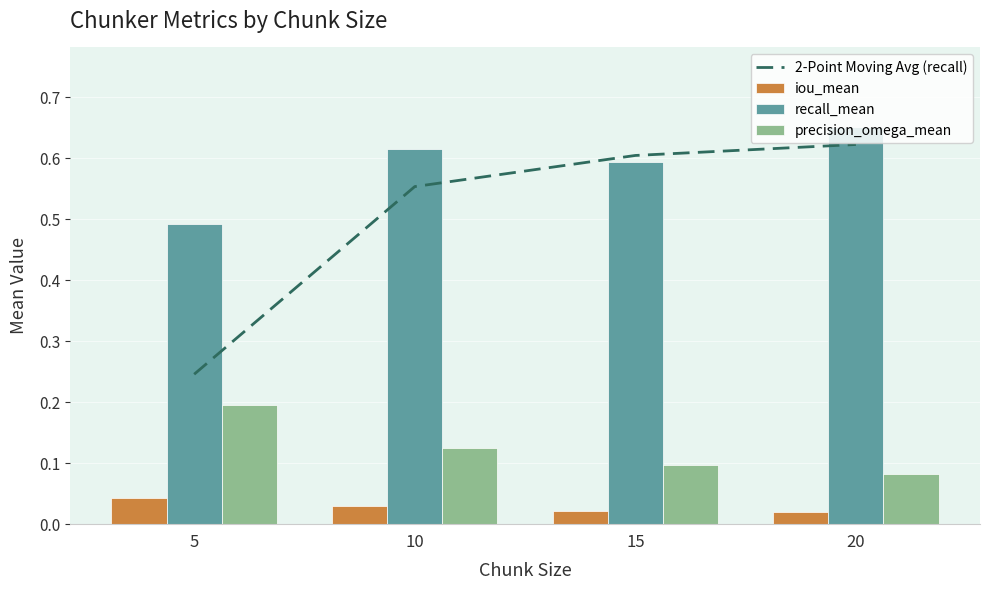

Reading left to right, transcribe all the data shown in this chart.

2-Point Moving Avg (recall): 5=0.2	10=0.6	15=0.6	20=0.6
iou_mean: 5=0.0	10=0.0	15=0.0	20=0.0
recall_mean: 5=0.5	10=0.6	15=0.6	20=0.7
precision_omega_mean: 5=0.2	10=0.1	15=0.1	20=0.1